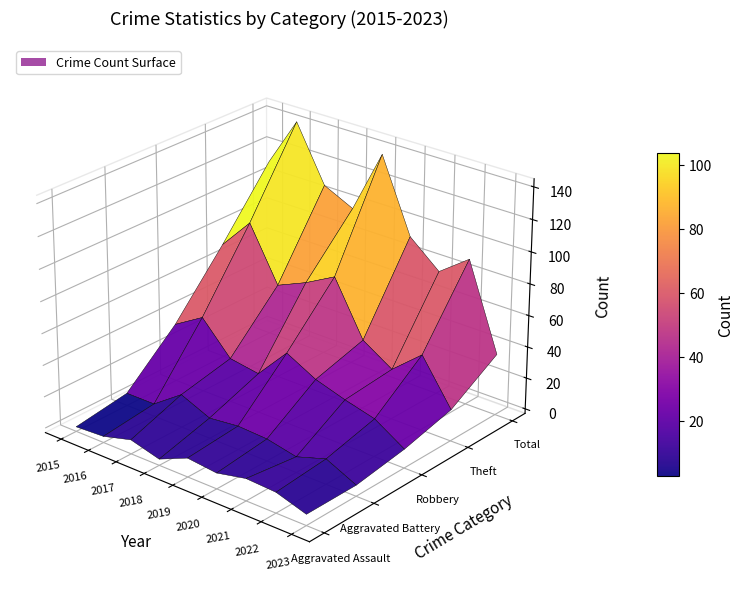

Reading left to right, transcribe all the data shown in this chart.

Aggravated Assault: 0	1	6	1	9	7	11	10	4
Aggravated Battery: 5	5	18	10	12	11	7	13	4
Robbery: 34	45	25	22	42	32	26	21	9
Theft: 71	91	57	65	75	41	29	45	17
Total: 111	142	107	98	138	92	76	90	36